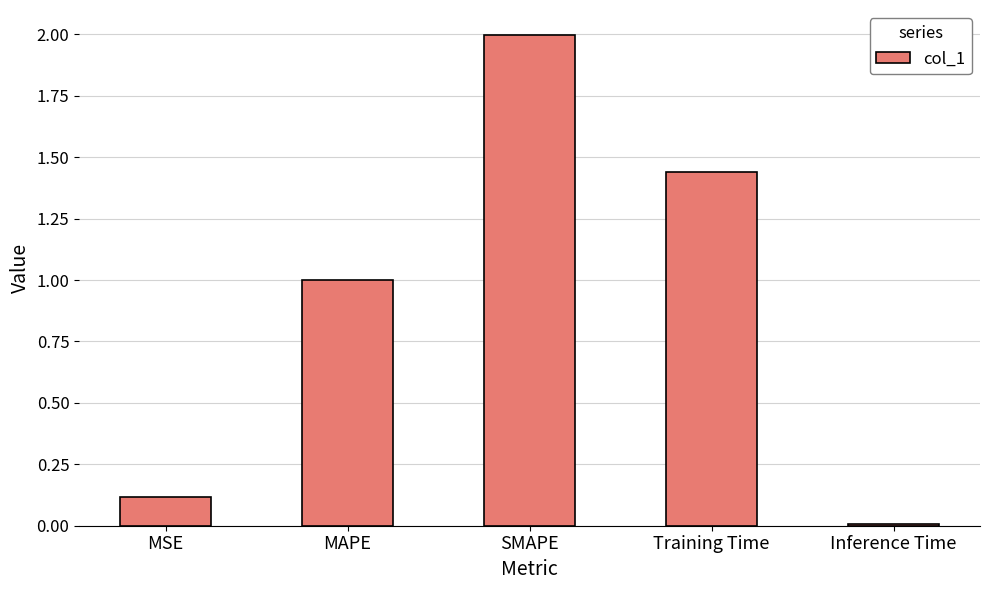

Which label corresponds to the smallest value in the chart?

Inference Time